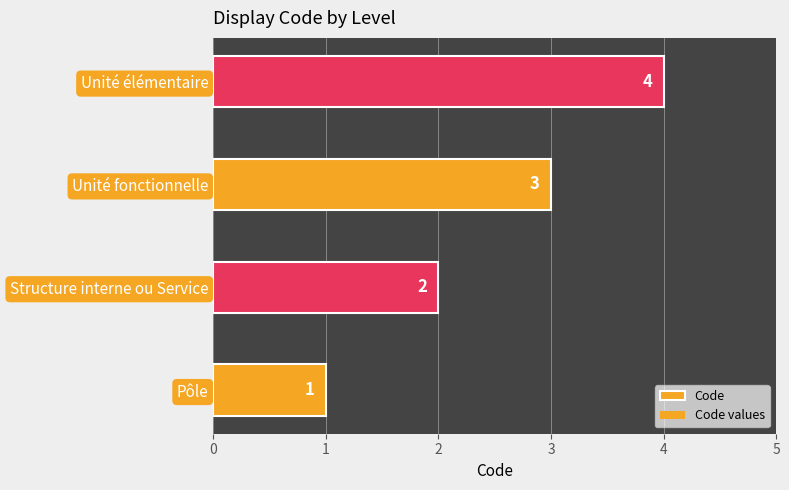

What is the difference between the second highest and minimum values?

2